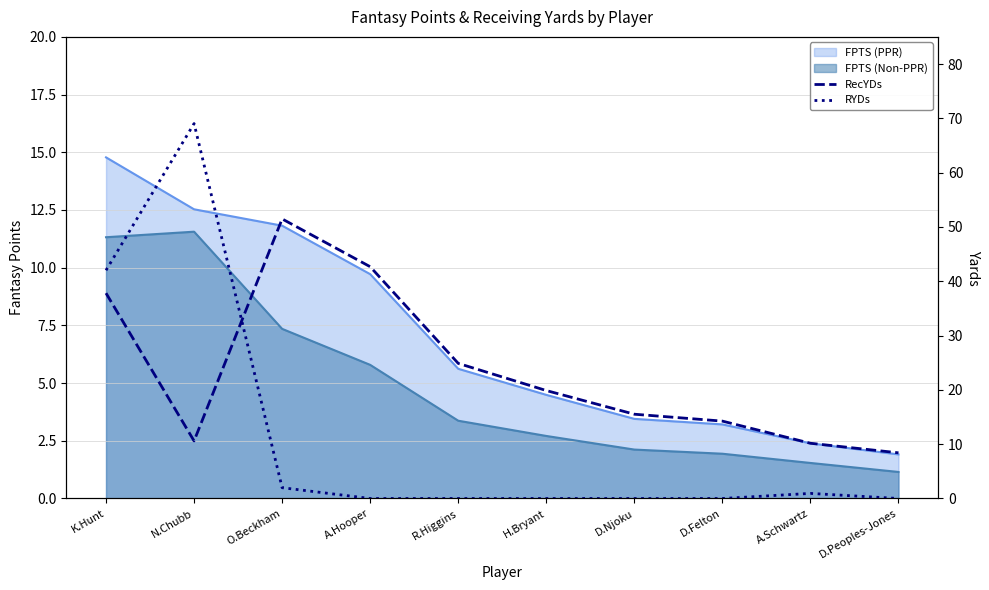

How many lines are shown in the chart?

2